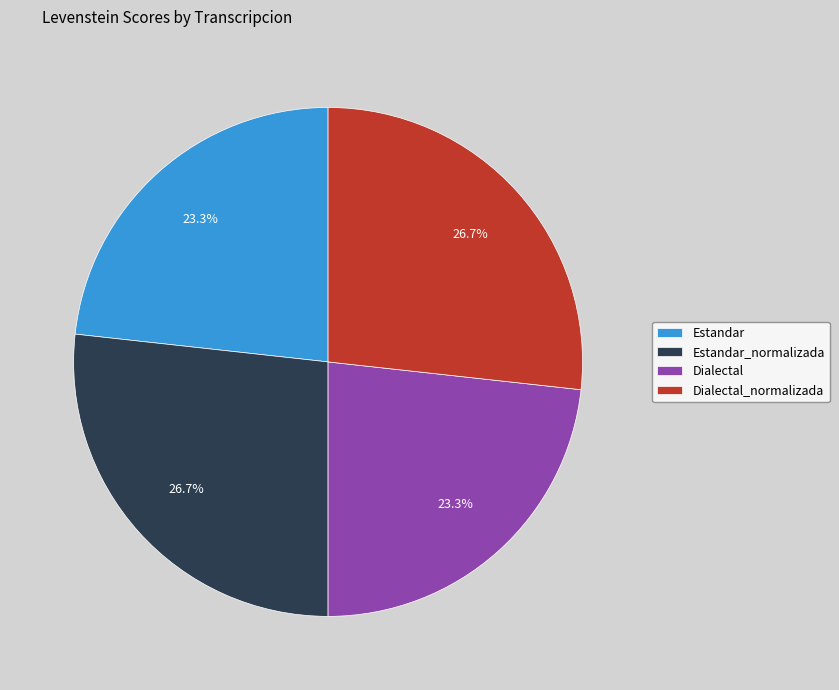

To the nearest percent, what portion does Estandar_normalizada represent?

27%